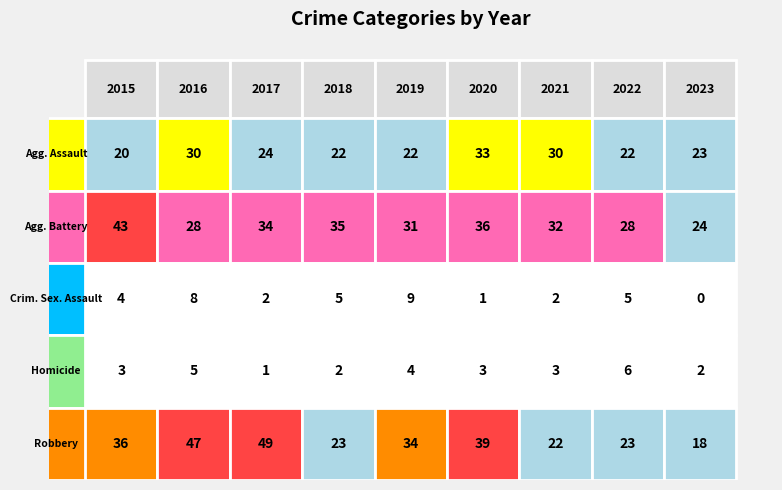

Rank the categories by Aggravated Battery value from highest to lowest.

2015, 2020, 2018, 2017, 2021, 2019, 2016, 2022, 2023